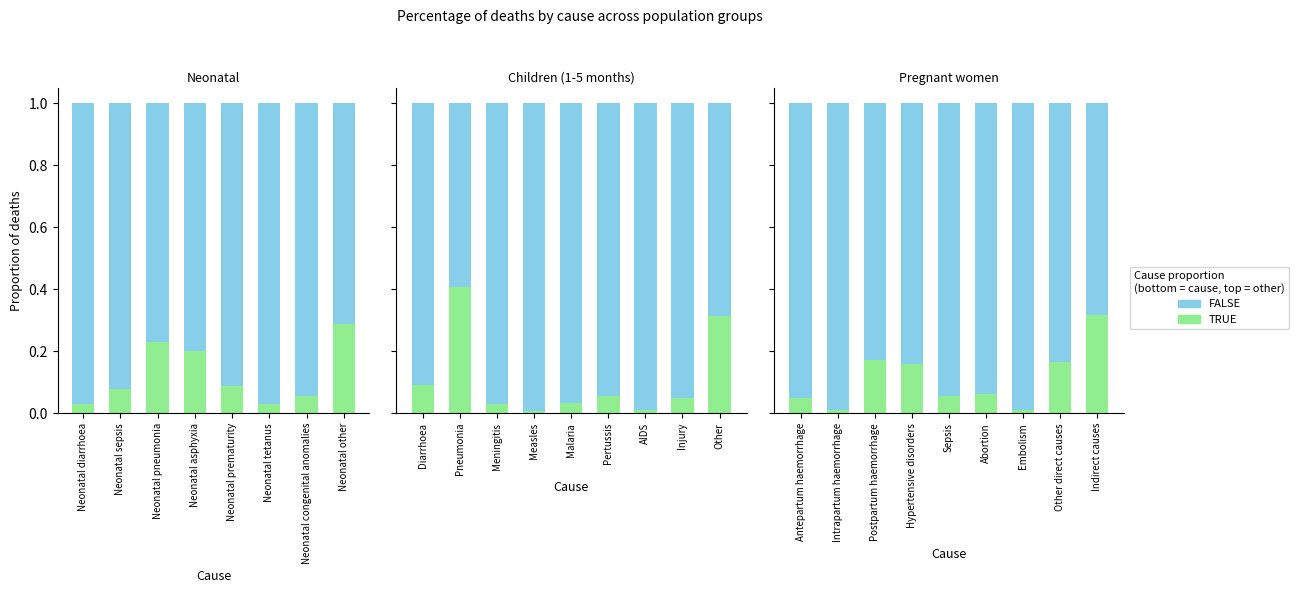

At which category is the sum across all series the highest?

Intrapartum haemorrhage